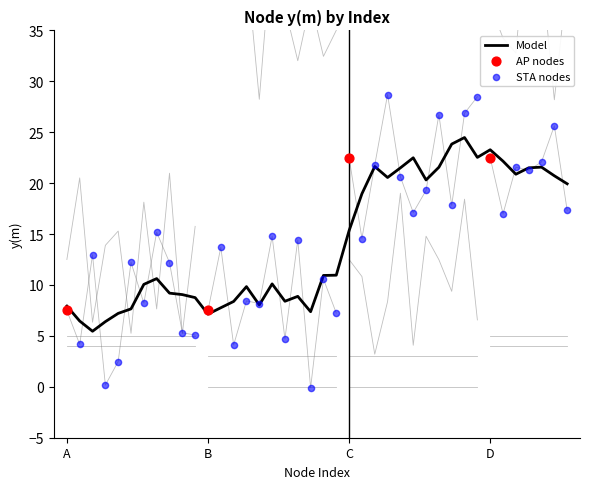

At which label is Model closest to 14?

C